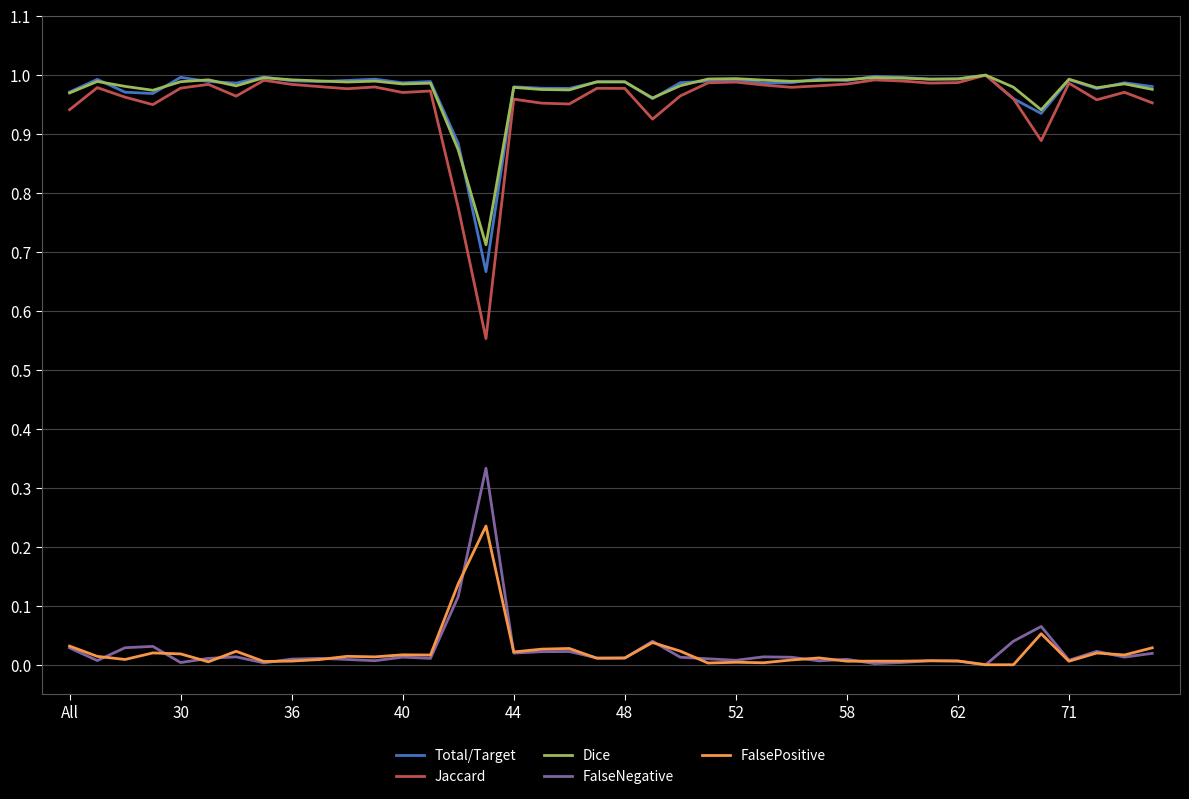

True or false: FalsePositive and Dice intersect in this chart.

False